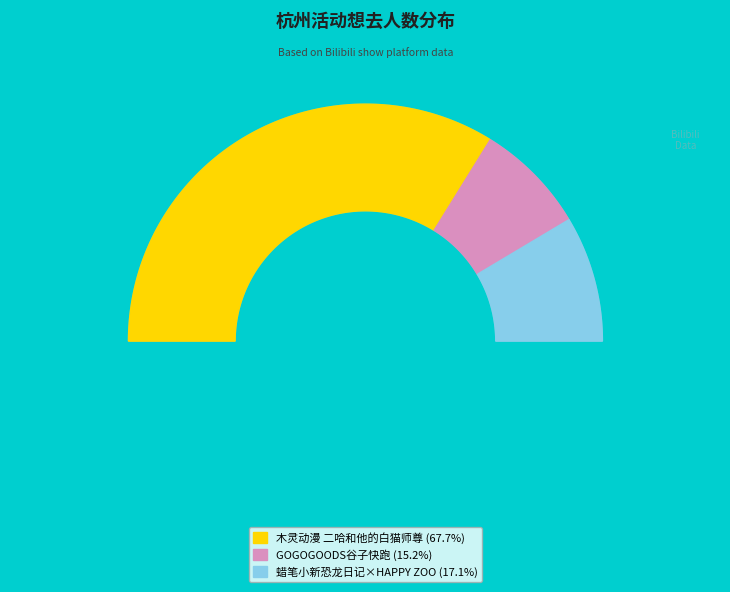

What is the smallest slice in the pie chart?

杭州·GOGOGOODS谷子快跑（免费入场）